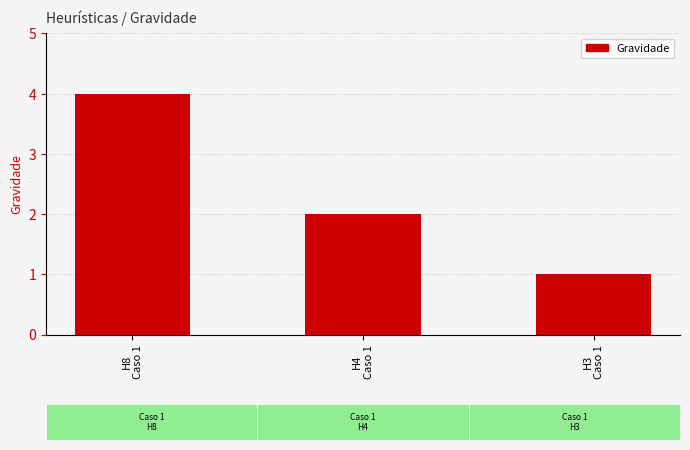

Which label corresponds to the smallest value in the chart?

H3
Caso 1